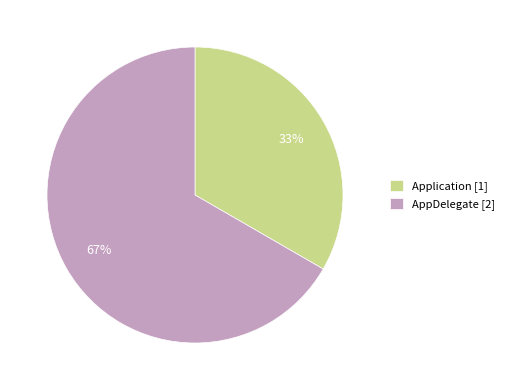

Between Application and AppDelegate, which is larger?

AppDelegate